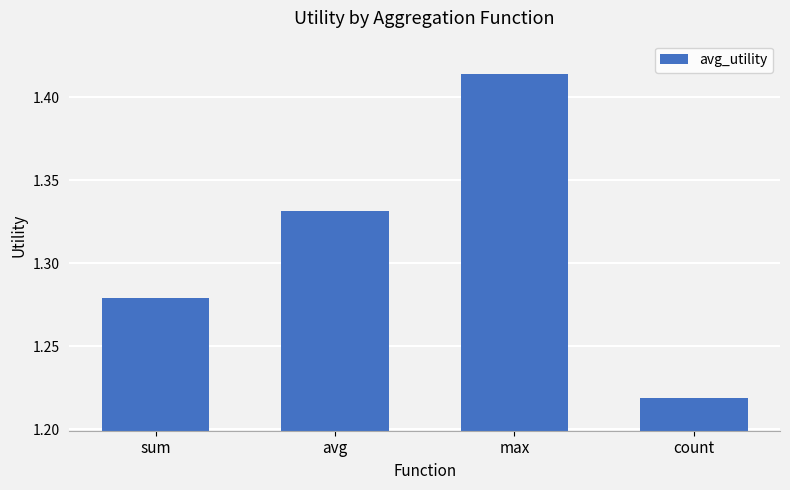

The value at max is 2.2. True or false?

False